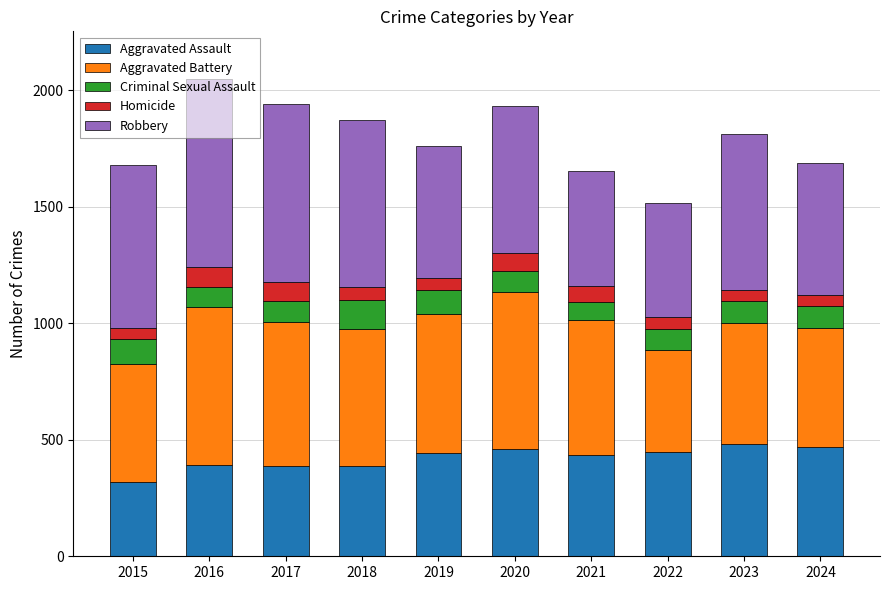

What is the total value across all series at 2021?

1655